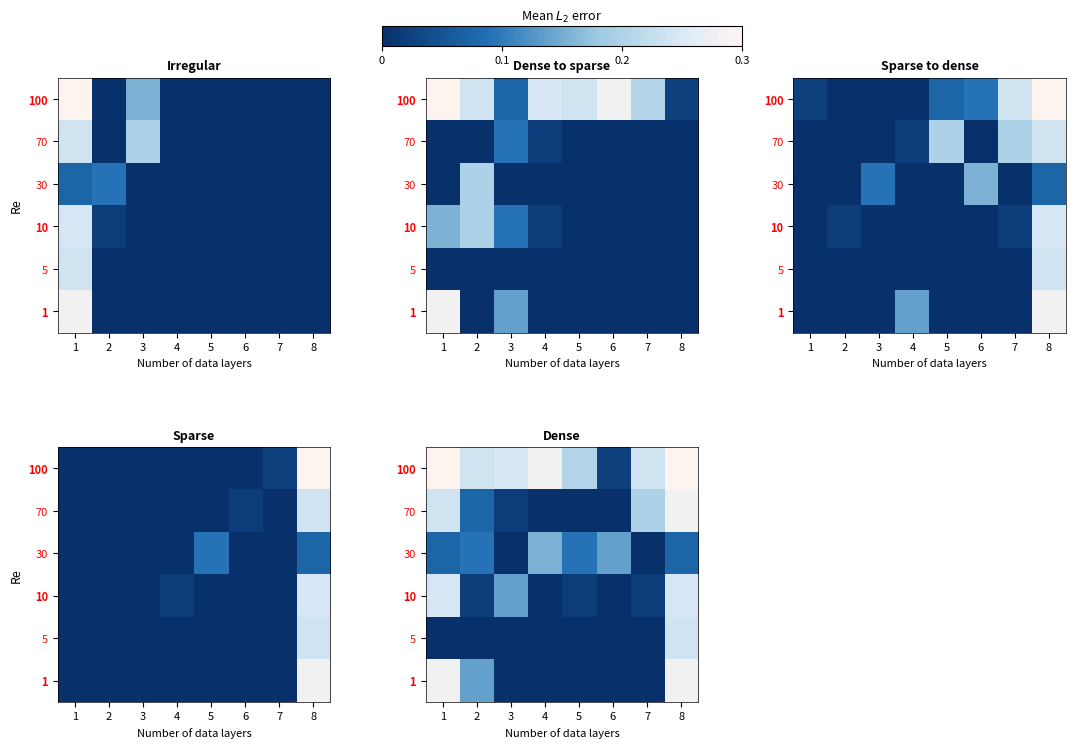

List the series in order of their peak value, highest first.

100, 70, 1, 10, 5, 30